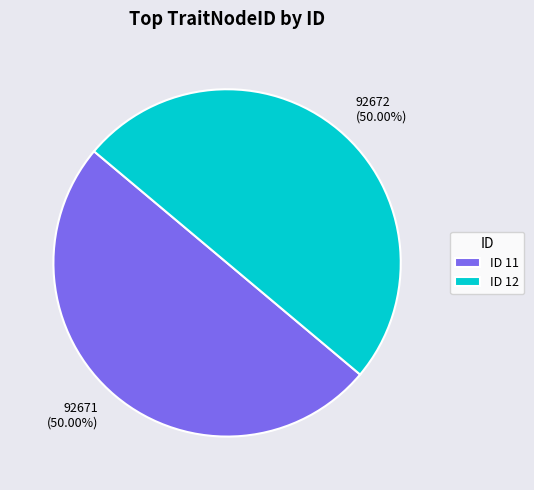

Approximately how many times larger is the value at 92672 (50.00%) compared to 92671 (50.00%)?

1.0